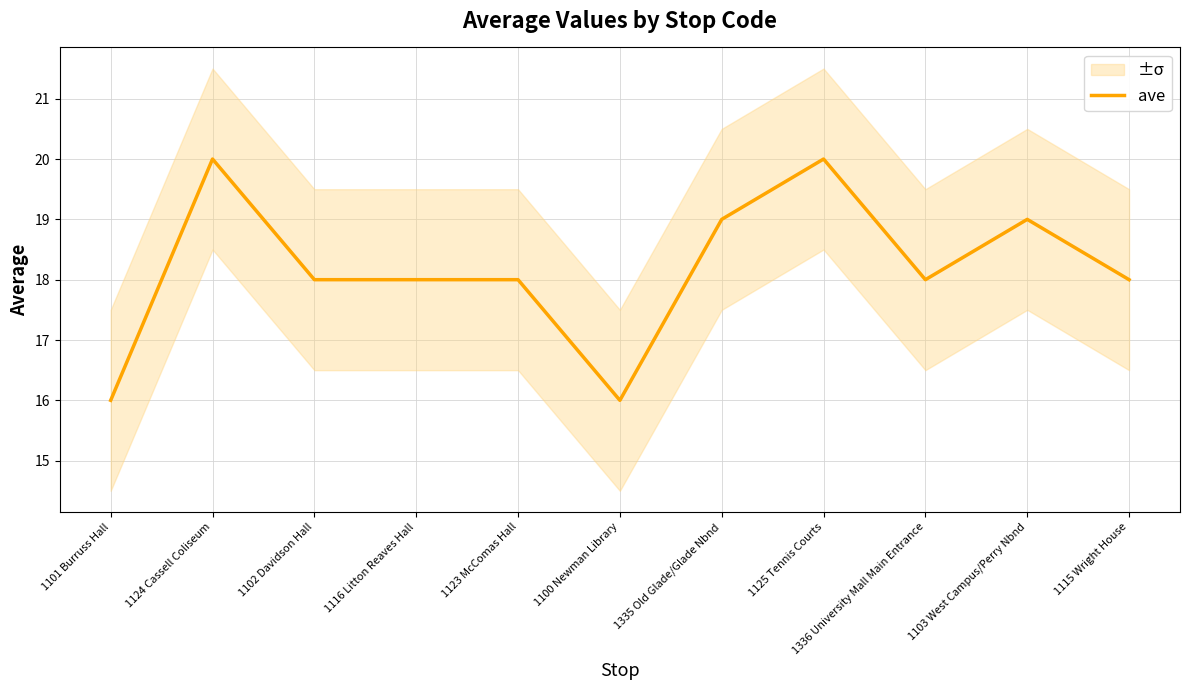

Which has a higher value, 1116 Litton Reaves Hall or 1123 McComas Hall?

1116 Litton Reaves Hall